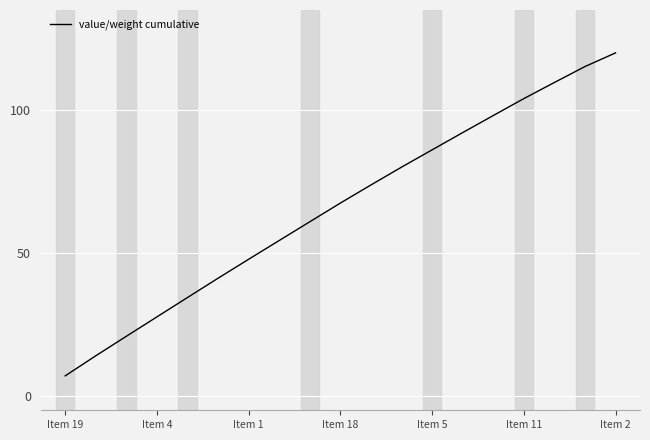

How many lines are shown in the chart?

1